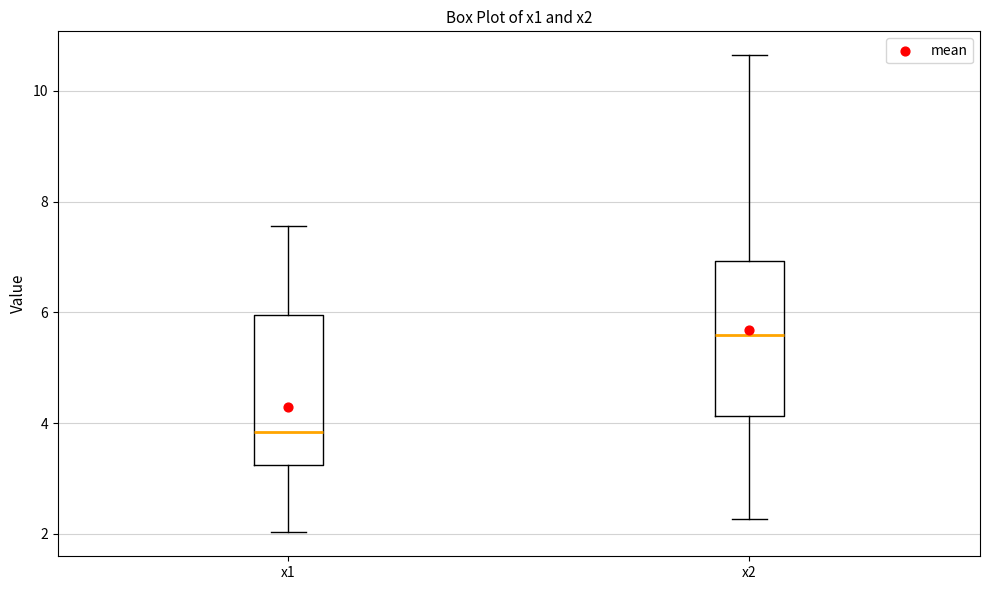

Reading left to right, transcribe this box plot: for each box, give where its median line is, the range the box spans, and where its two whiskers end, as read against the y-axis. The values are not printed on the chart, so give them approximately, as read against the axis.

x1: median 3.8, box 3.2 to 6.0, whiskers 2.0 to 7.6
x2: median 5.6, box 4.2 to 7.0, whiskers 2.2 to 10.6